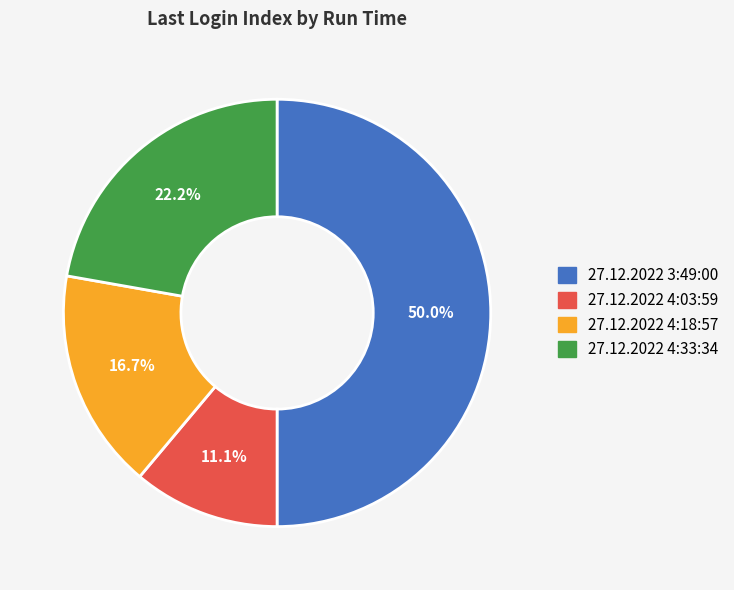

How many slices are in this pie chart?

4